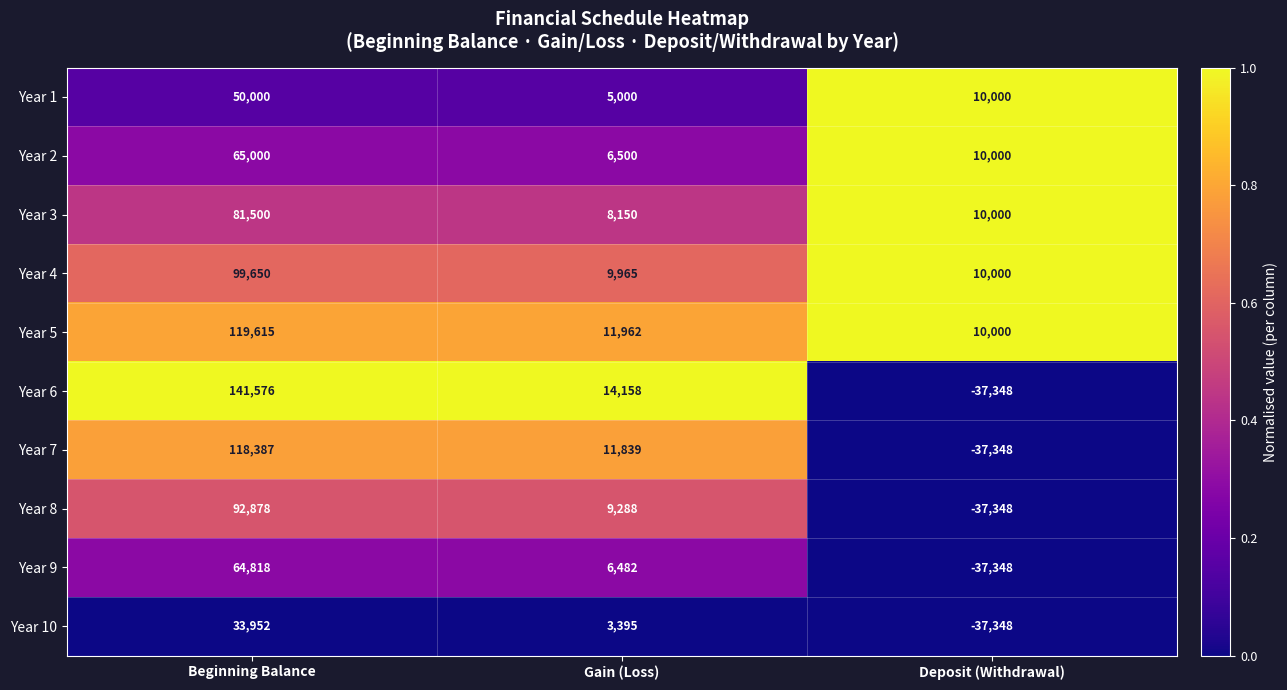

What is the total value across all series at Deposit (Withdrawal)?

-136740